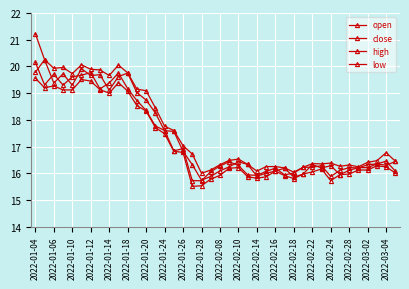

How many lines are shown in the chart?

4